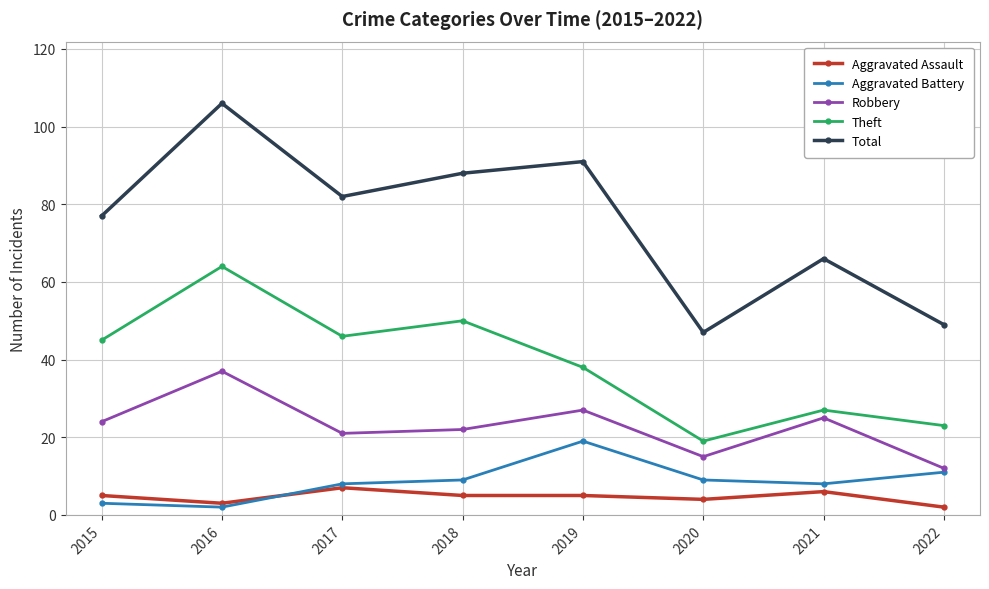

Where is the first local maximum for Aggravated Battery?

2019